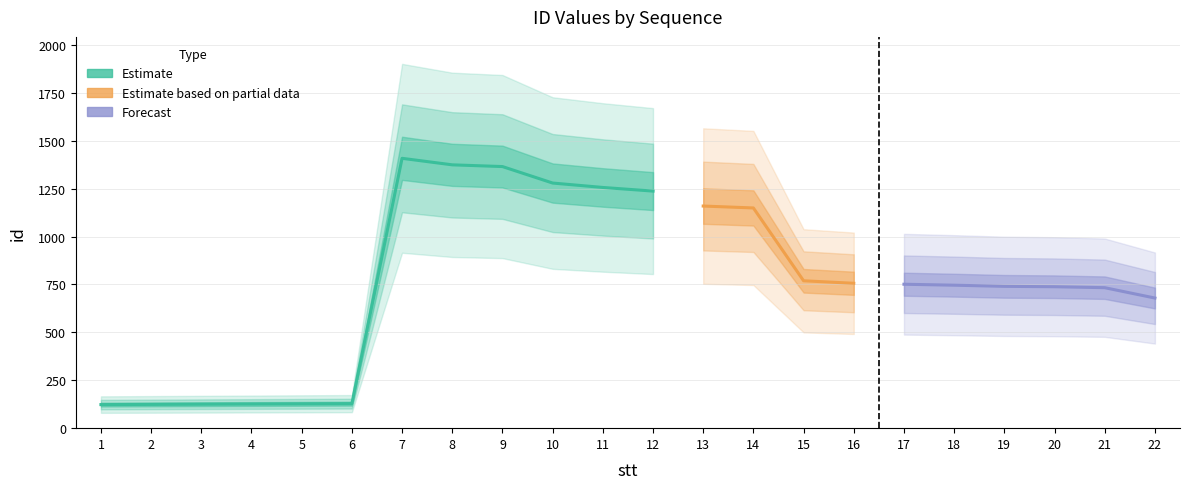

At which label does the data first exceed 751?

7